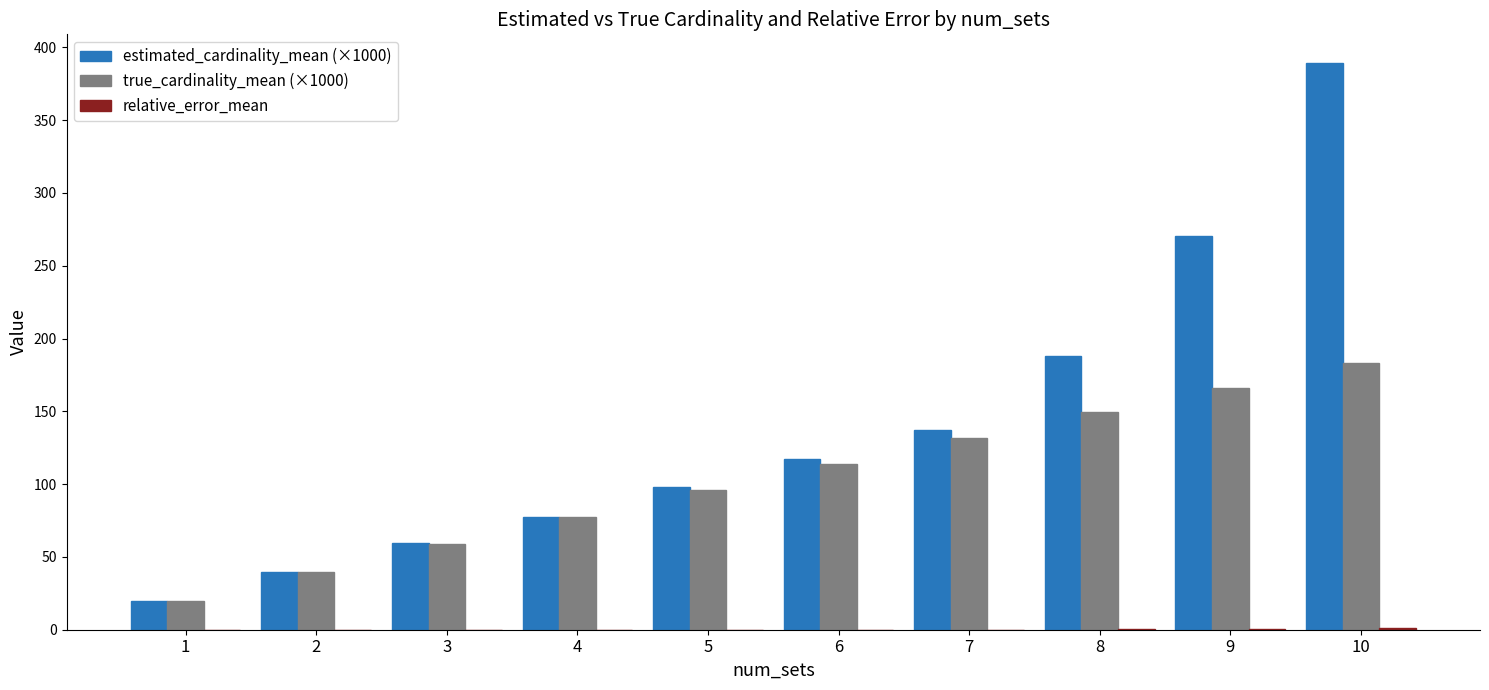

Which series has the largest total across all categories?

estimated_cardinality_mean (×1000)